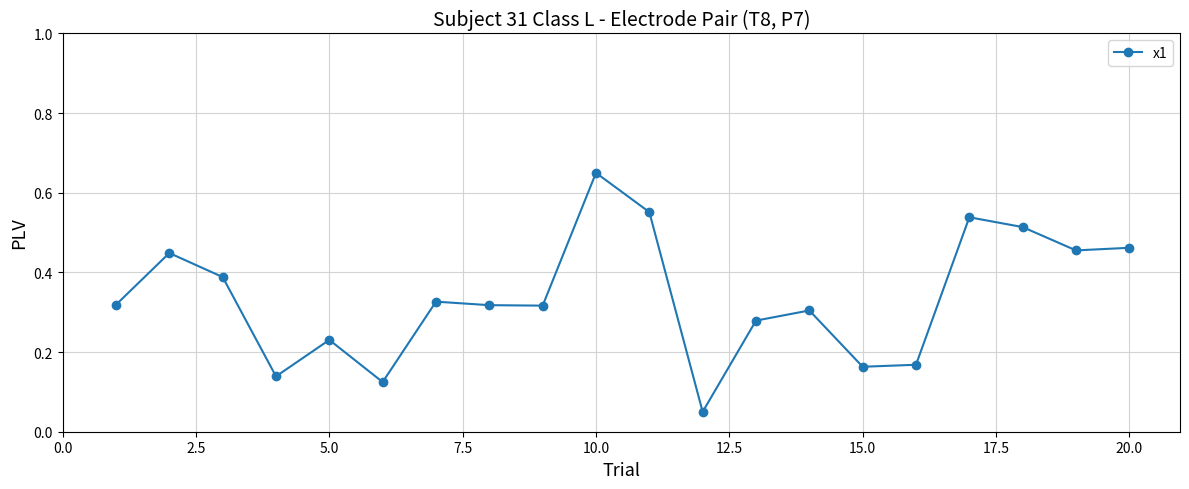

True or false: there are more than 1 points higher than both neighbors.

True